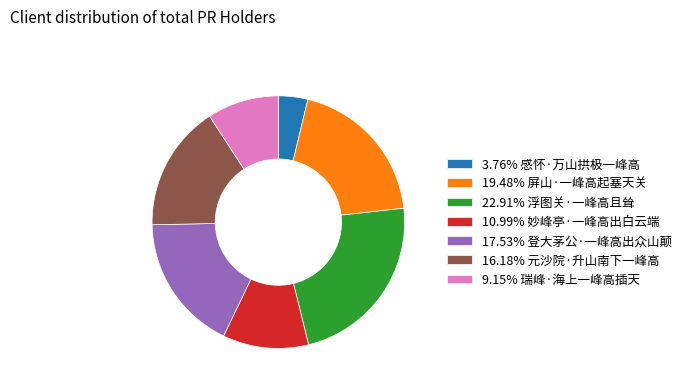

Count the number of slices in the pie.

7